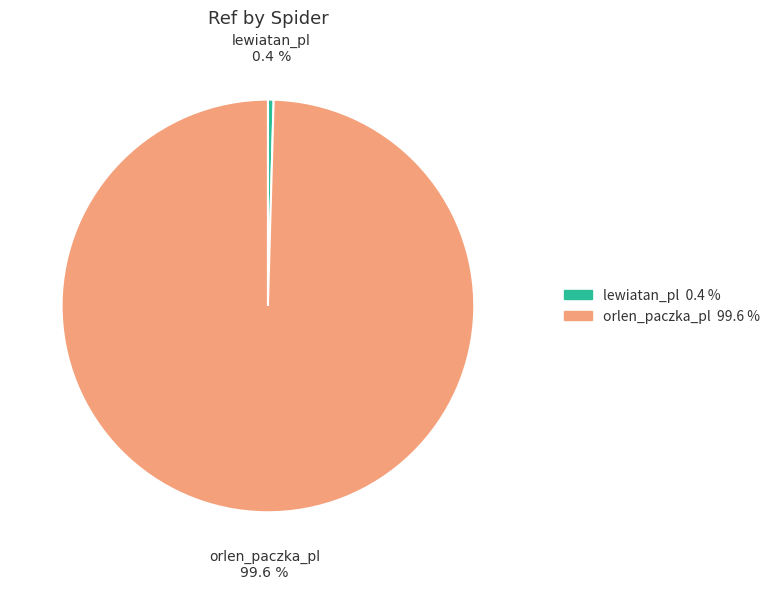

To the nearest percent, what percentage of the pie is orlen_paczka_pl?

100%